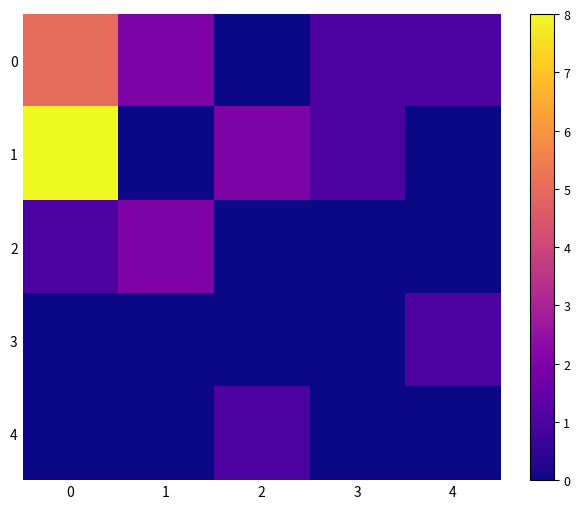

What is the total value across all series at 1?

4